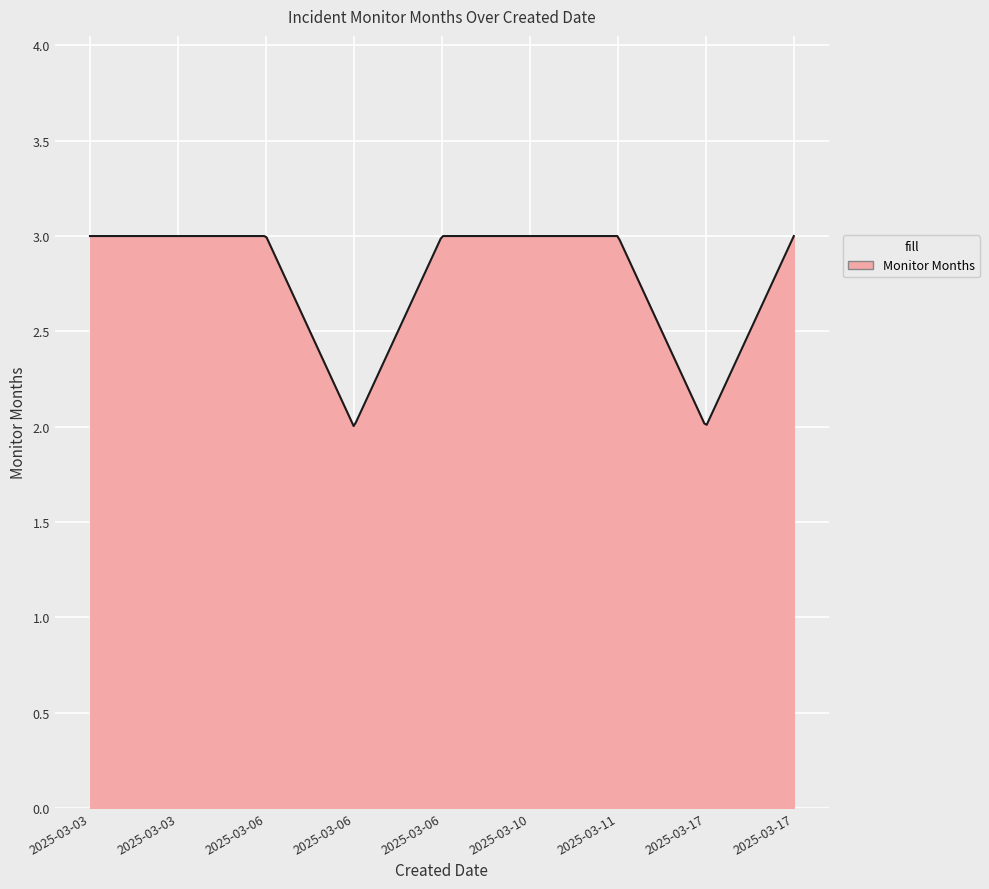

What is the difference between the maximum and minimum values?

1.0